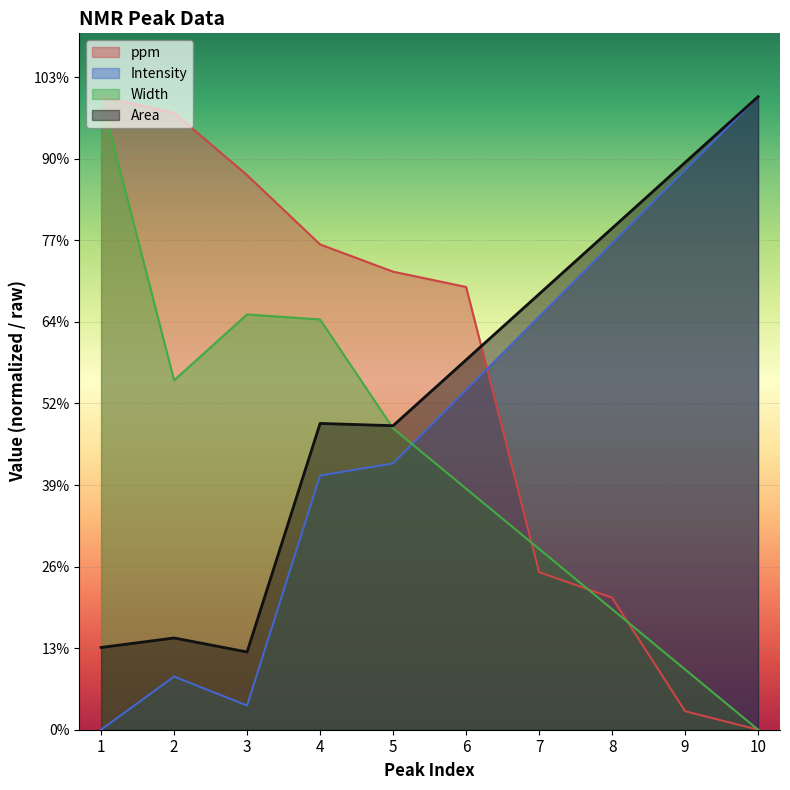

List the series in order of their peak value, highest first.

ppm, Intensity, Width, Area